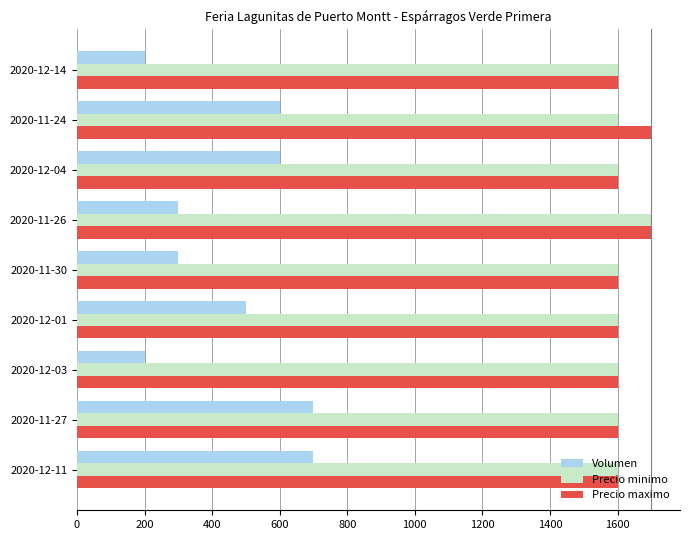

What is the average value of the Precio maximo series?

1622